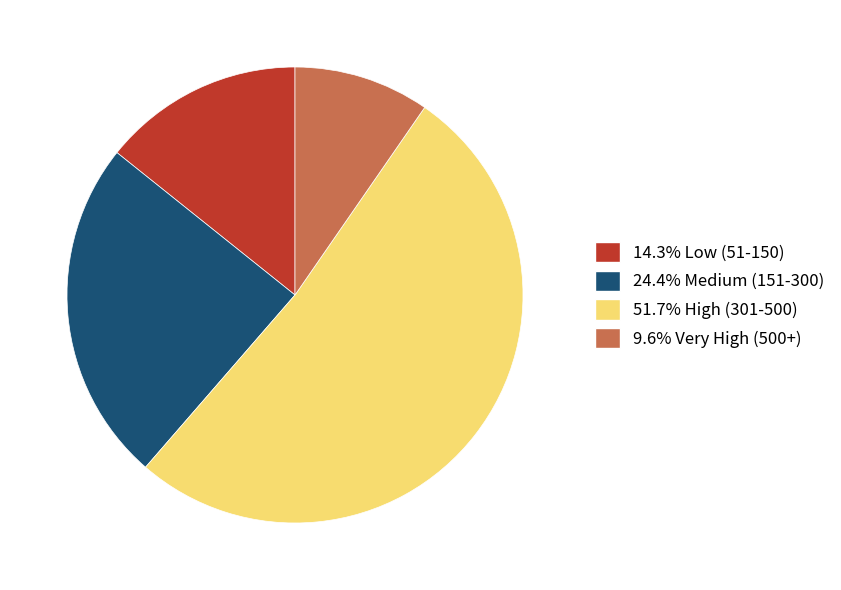

Approximately how many times larger is the value at 24.4% Medium (151-300) compared to 51.7% High (301-500)?

0.5